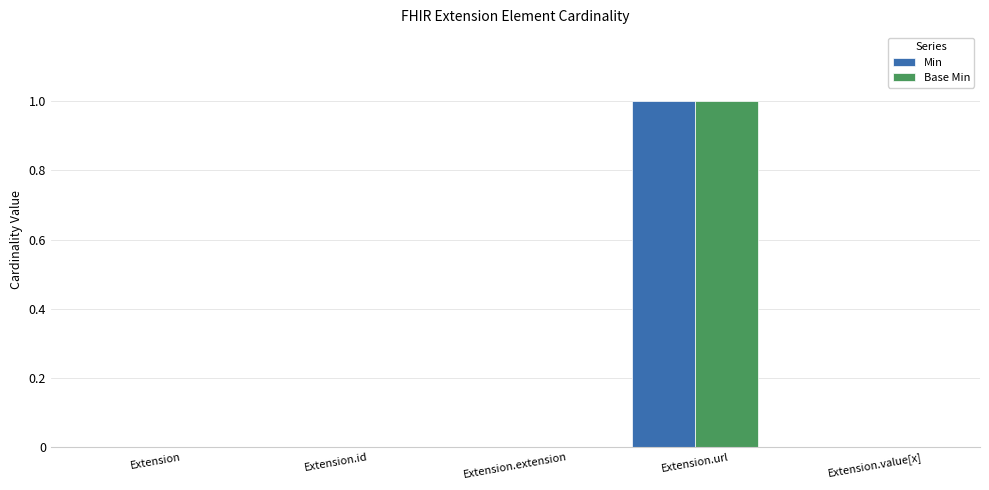

The value of Min at Extension.value[x] is 0. True or false?

True